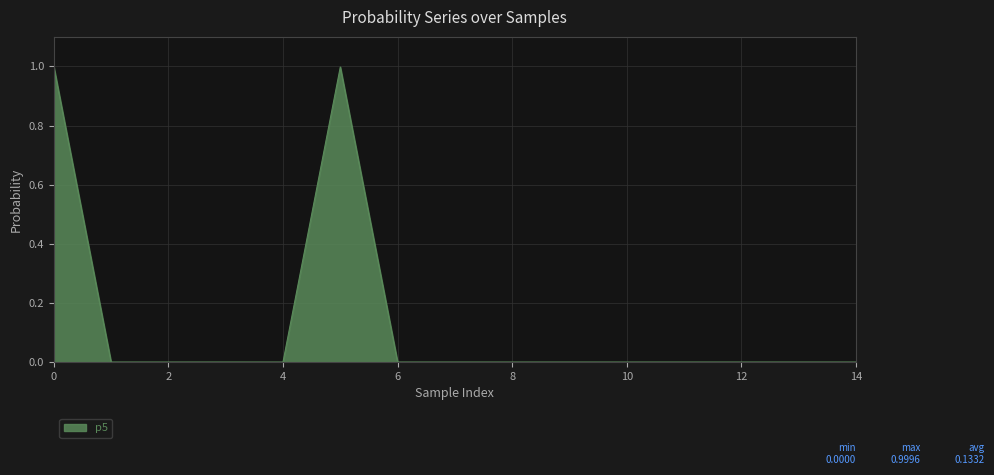

What is the maximum value shown in the chart?

1.0